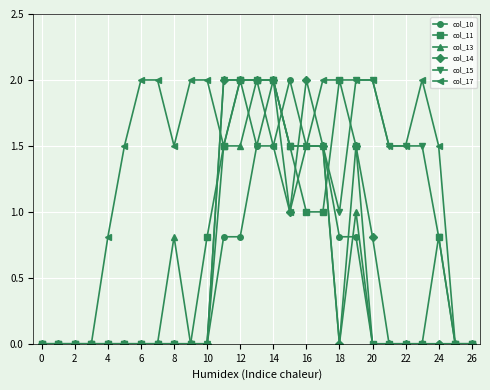

At how many categories does at least one series exceed 1?

20